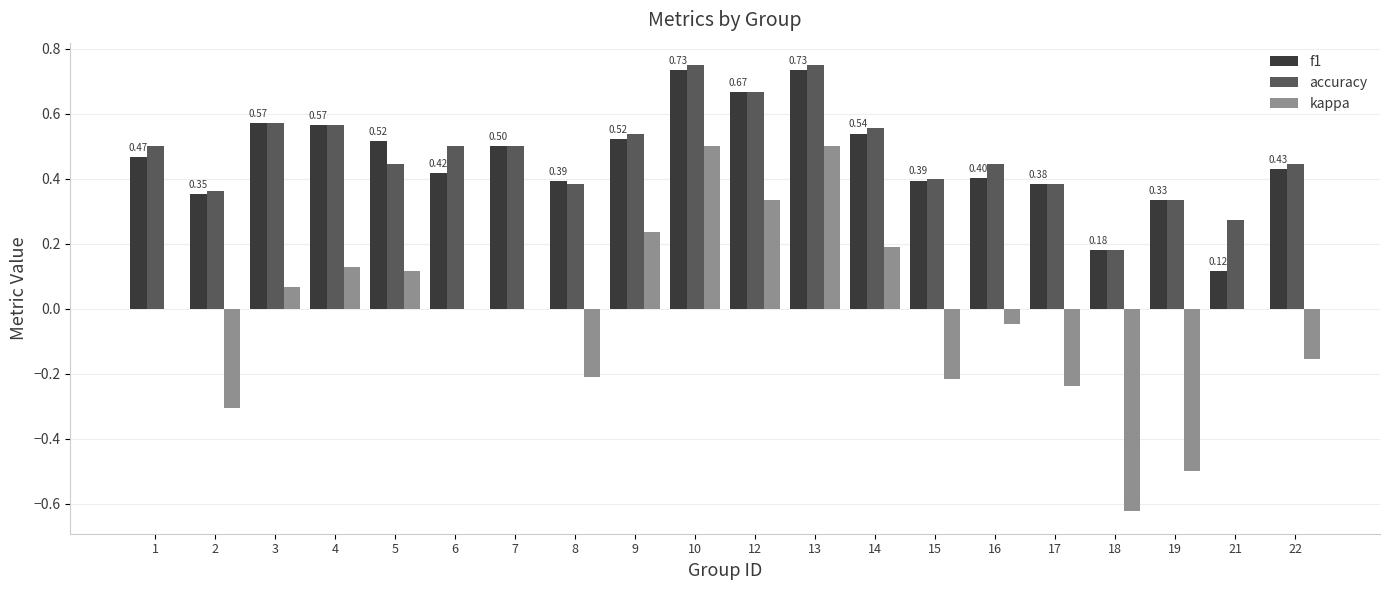

True or false: accuracy has a value of 0.5 at 6.

True